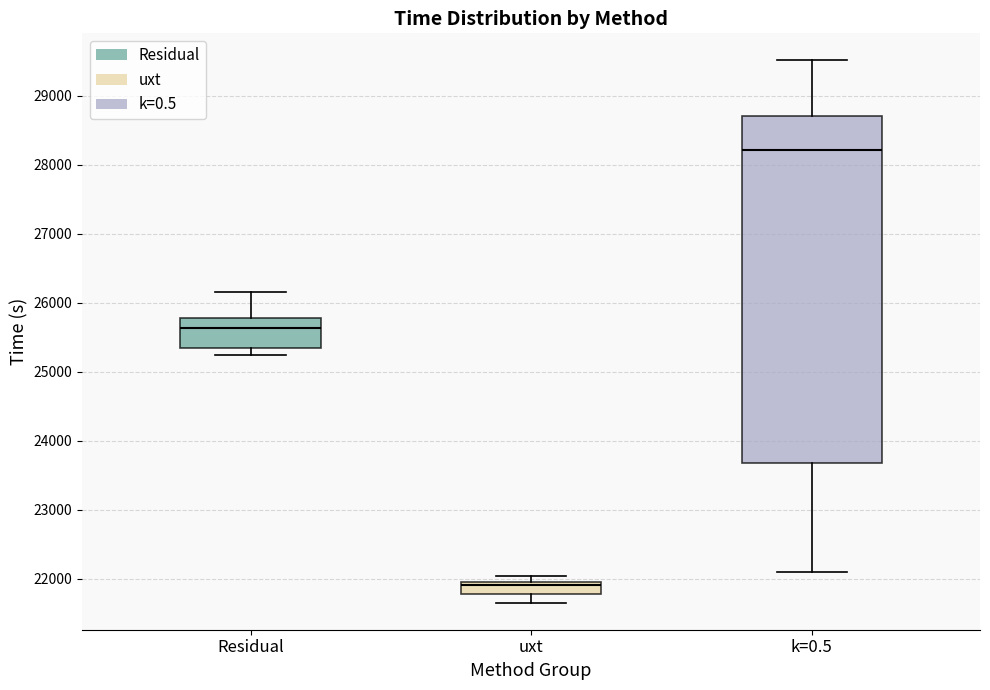

Reading left to right, transcribe this box plot: for each box, give where its median line is, the range the box spans, and where its two whiskers end, as read against the y-axis. The values are not printed on the chart, so give them approximately, as read against the axis.

Residual: median 25600, box 25300 to 25800, whiskers 25200 to 26200
uxt: median 21900, box 21800 to 22000, whiskers 21700 to 22000 (just above the box's upper edge)
k=0.5: median 28200, box 23700 to 28700, whiskers 22100 to 29500